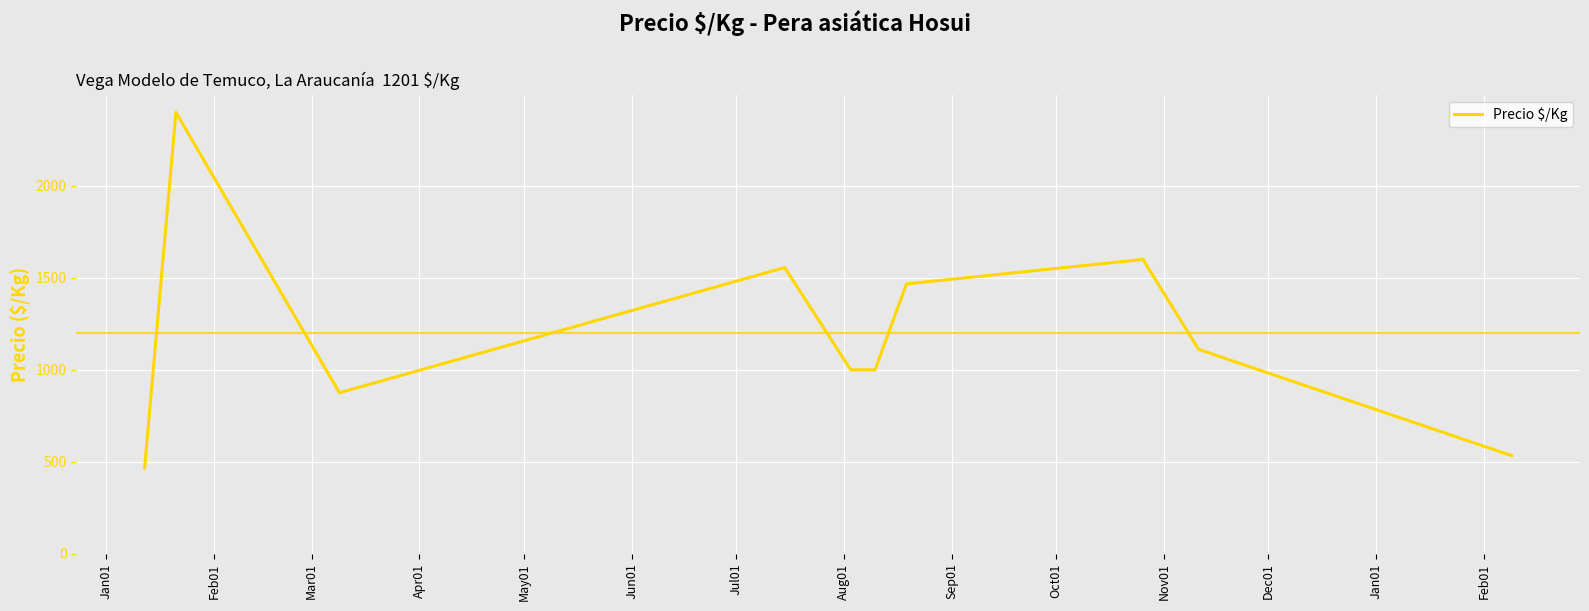

What is the smallest value displayed?

467